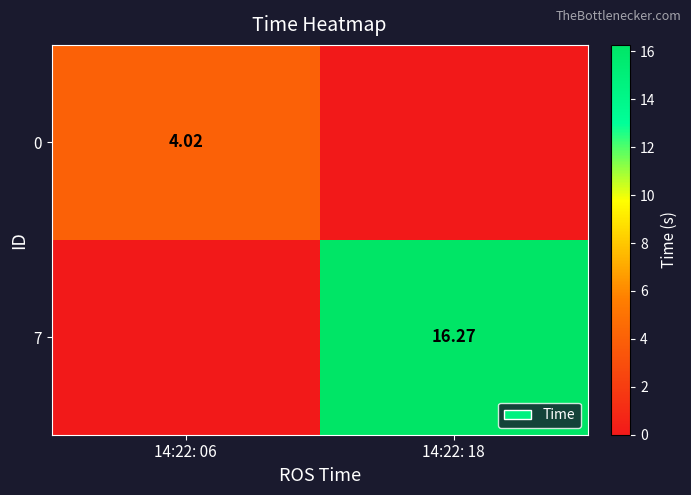

Is the value of 0 at 14:22: 06 greater than the value of 7 at 14:22: 18?

No